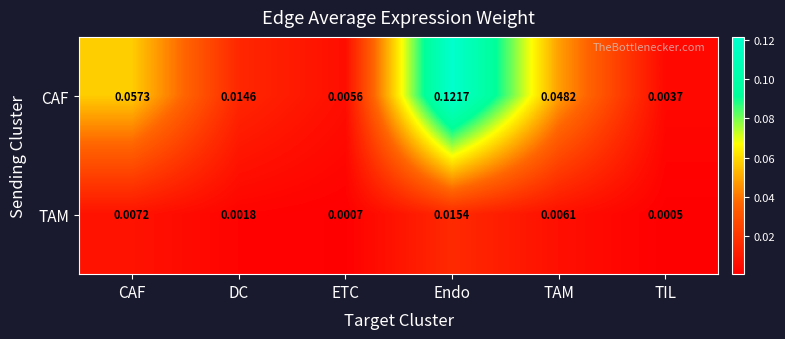

Where is CAF nearest to the value 0?

TIL